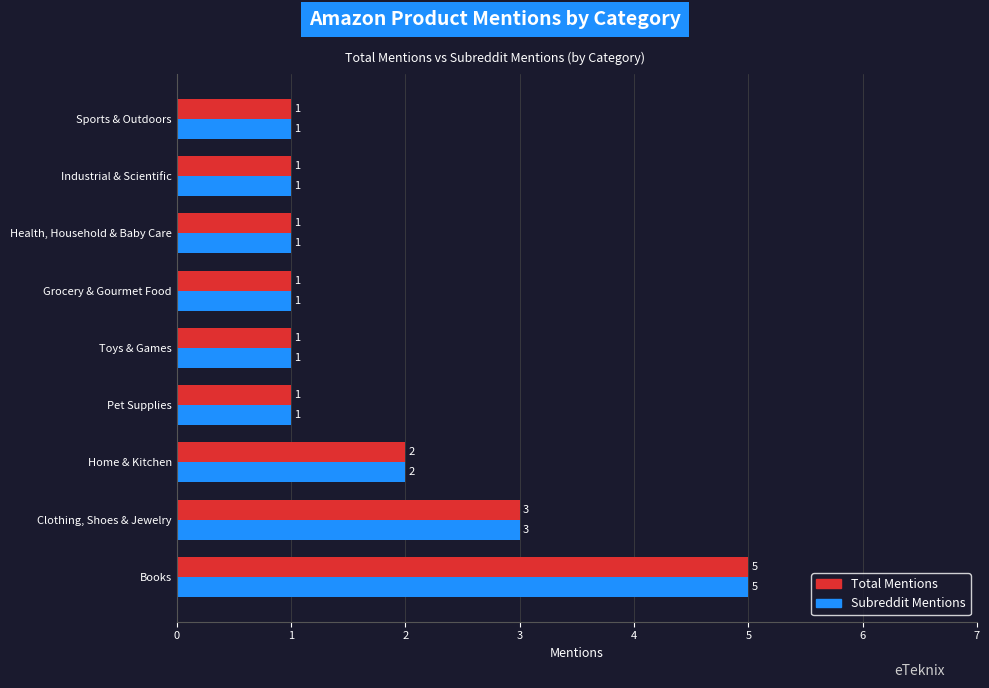

At which category is the sum across all series the highest?

Books